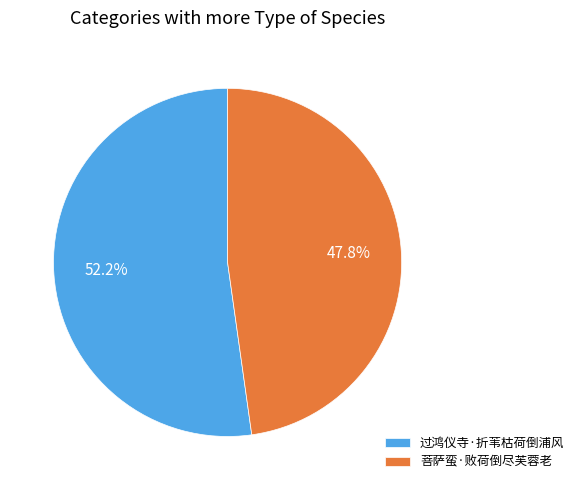

Which category has the smallest portion of the pie?

菩萨蛮·败荷倒尽芙蓉老